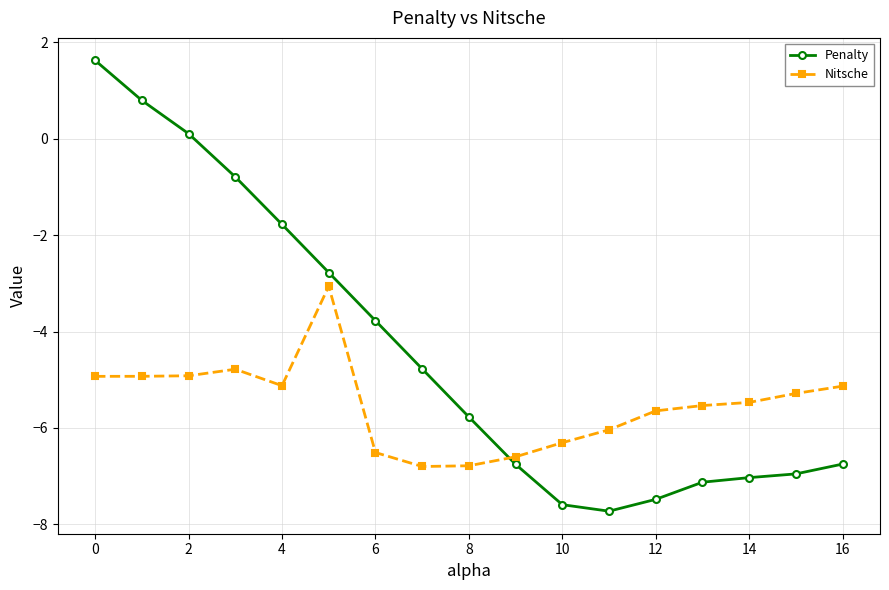

List the series in order of their overall mean, highest first.

Penalty, Nitsche